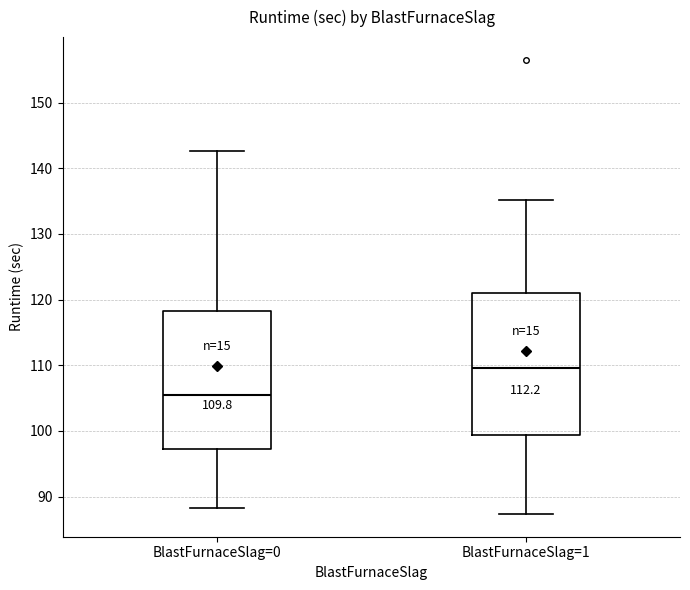

Which box's median line is the highest?

BlastFurnaceSlag=1